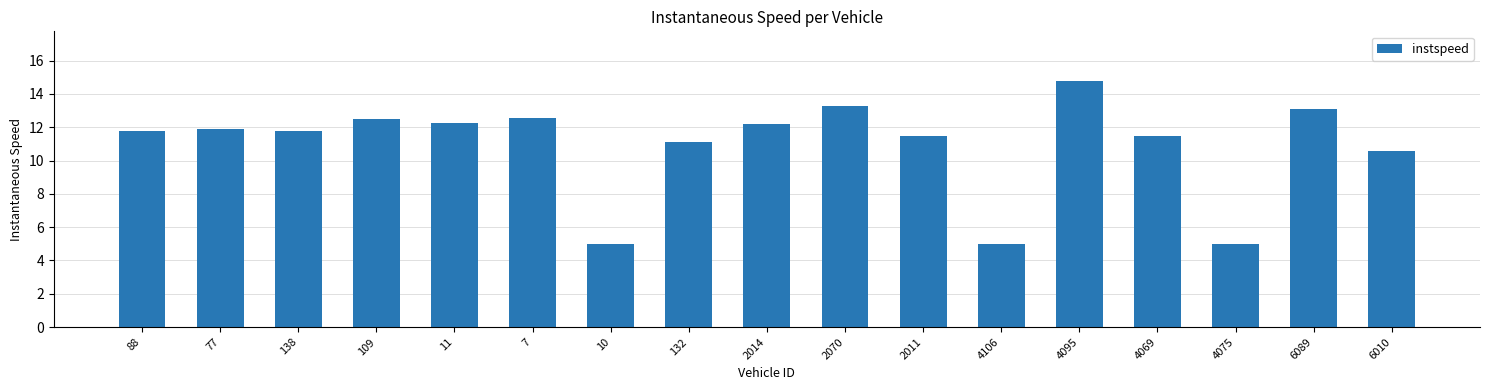

What is the sum of all values?

185.8